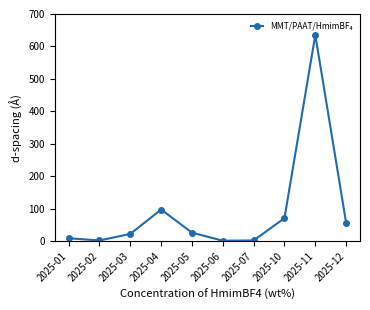

What is the ratio of the value at 2025-03 to the value at 2025-02?

10.2